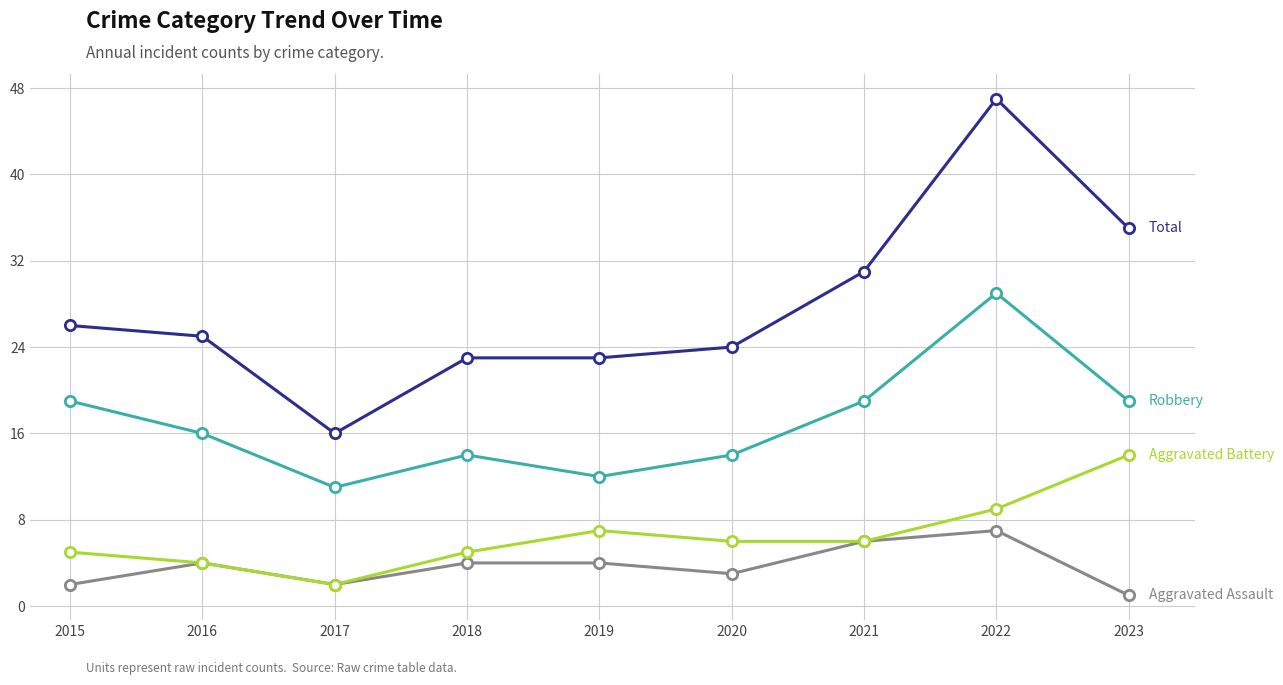

What is the spread (max minus min) of values at 2017?

14